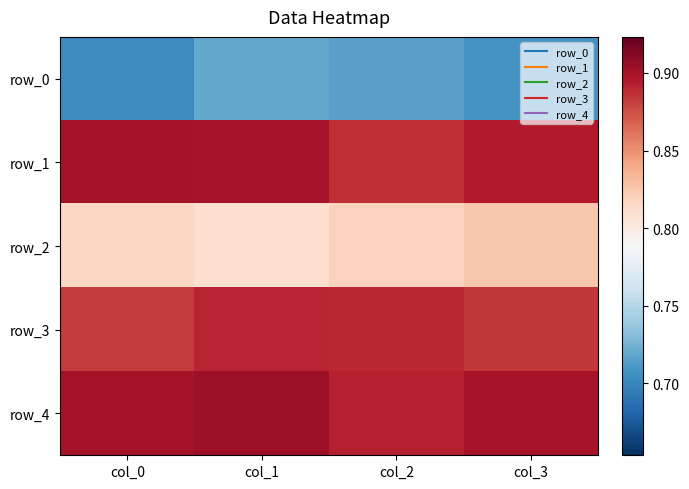

What is the total value across all series at col_0?

4.2